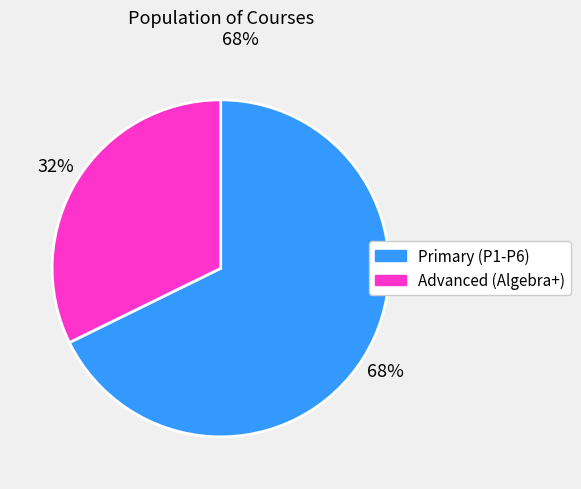

Is there any slice that represents more than half of the pie?

Yes